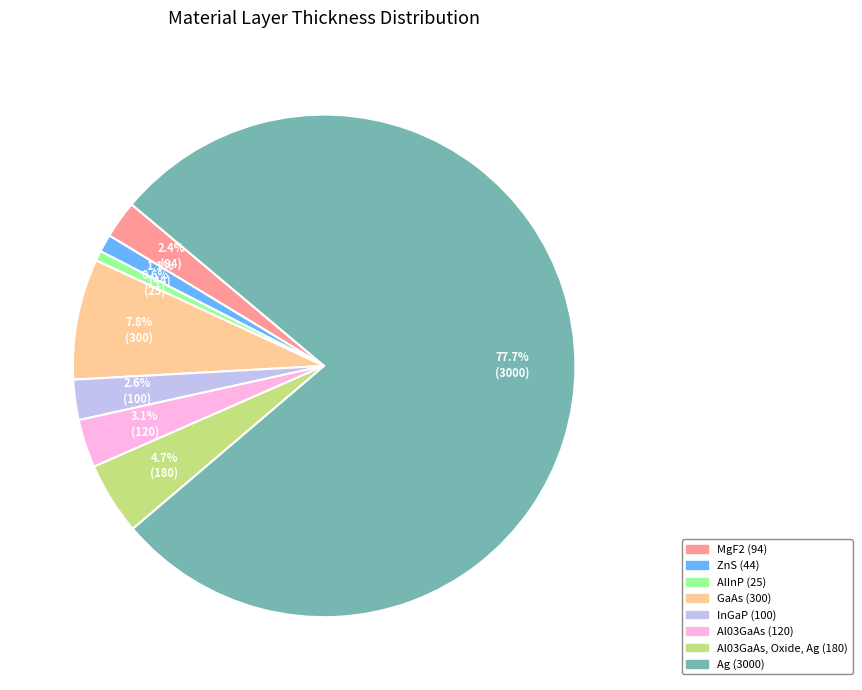

Is there any slice that represents more than half of the pie?

Yes